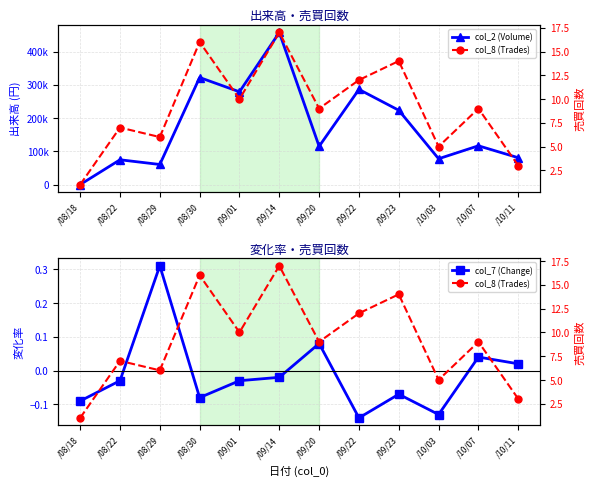

What is the difference between the maximum and second lowest values in the col_8 (Trades) series?

14.0